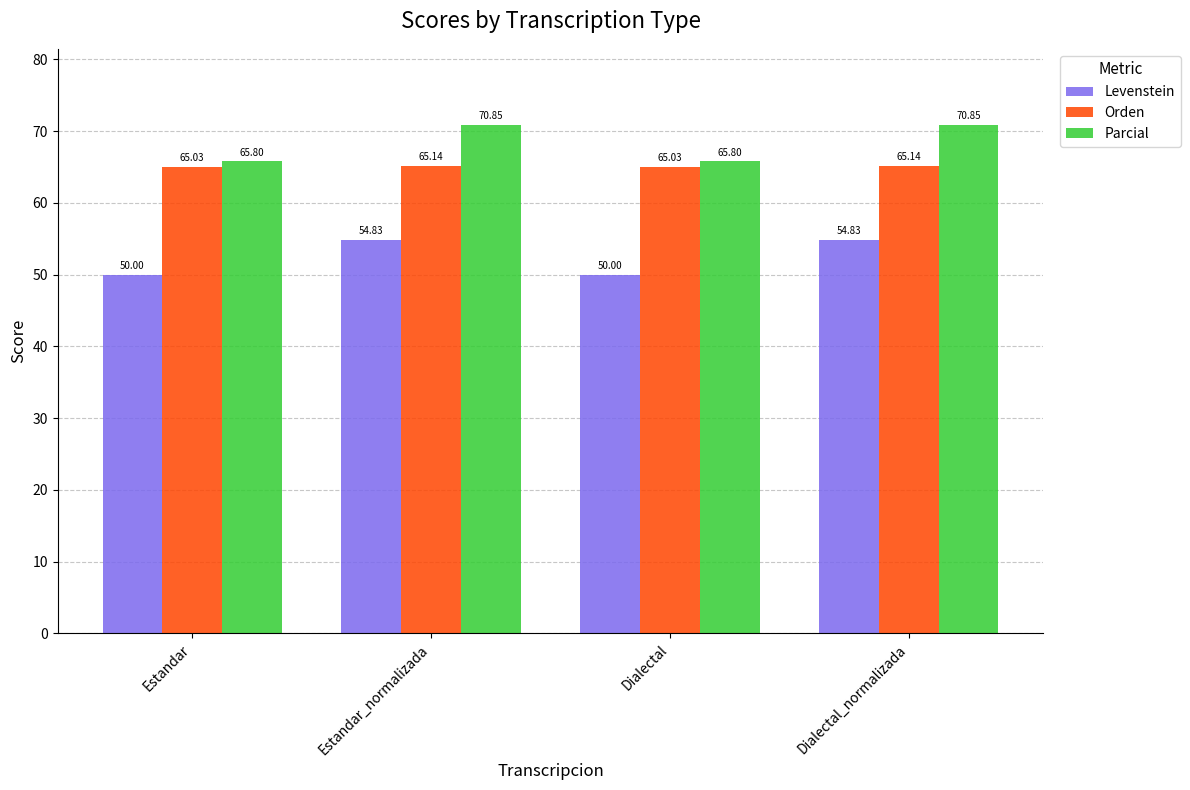

The Levenstein series shows 50.0 at Estandar. True or false?

True